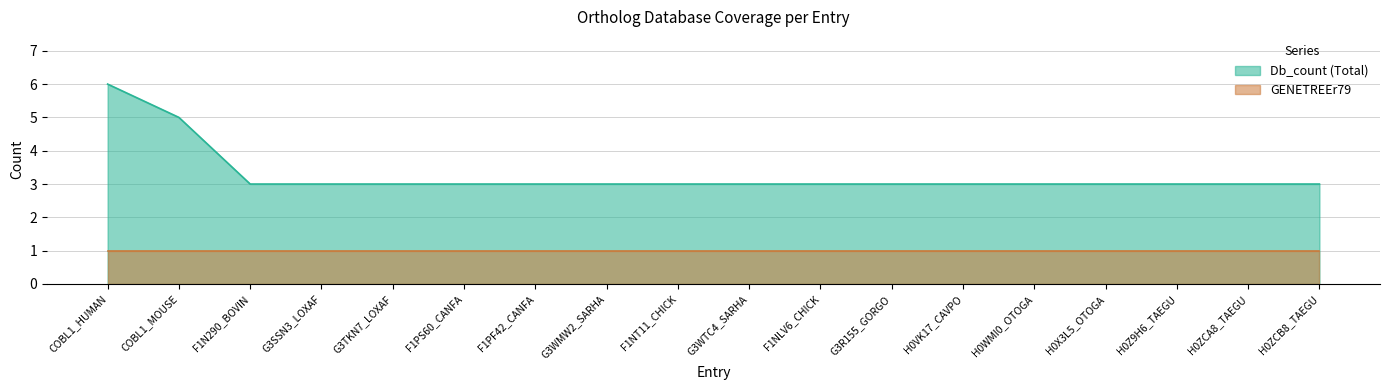

Which has a higher value, H0Z9H6_TAEGU or H0VK17_CAVPO?

H0Z9H6_TAEGU